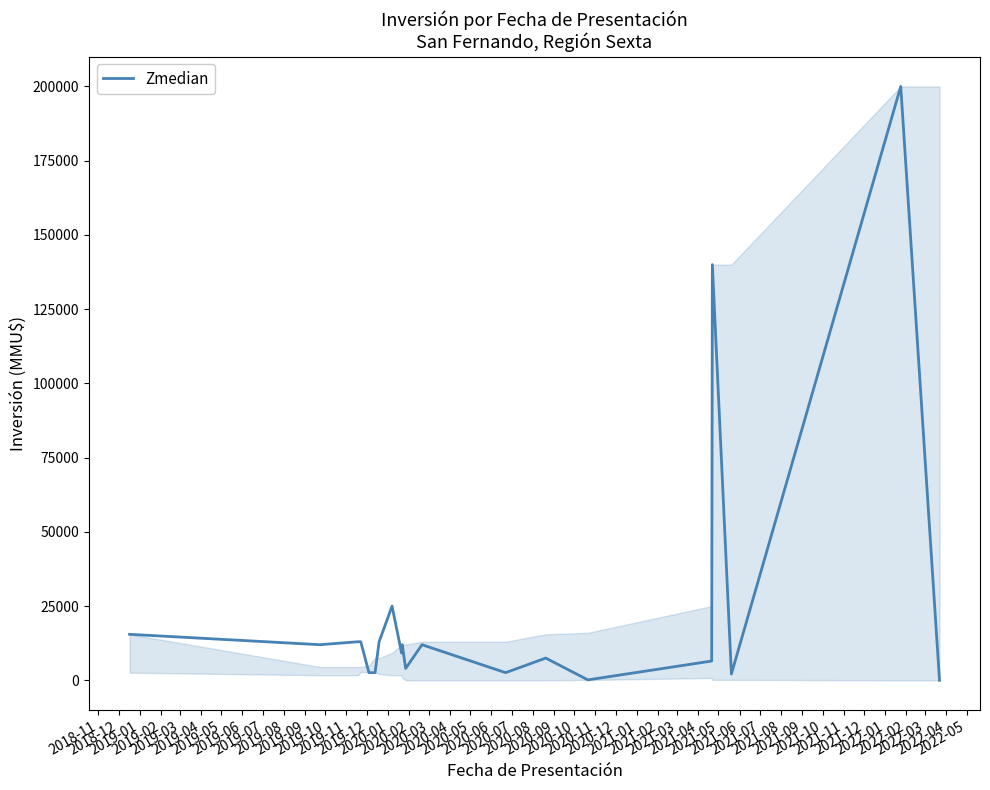

What is the difference between the maximum and minimum values?

199983